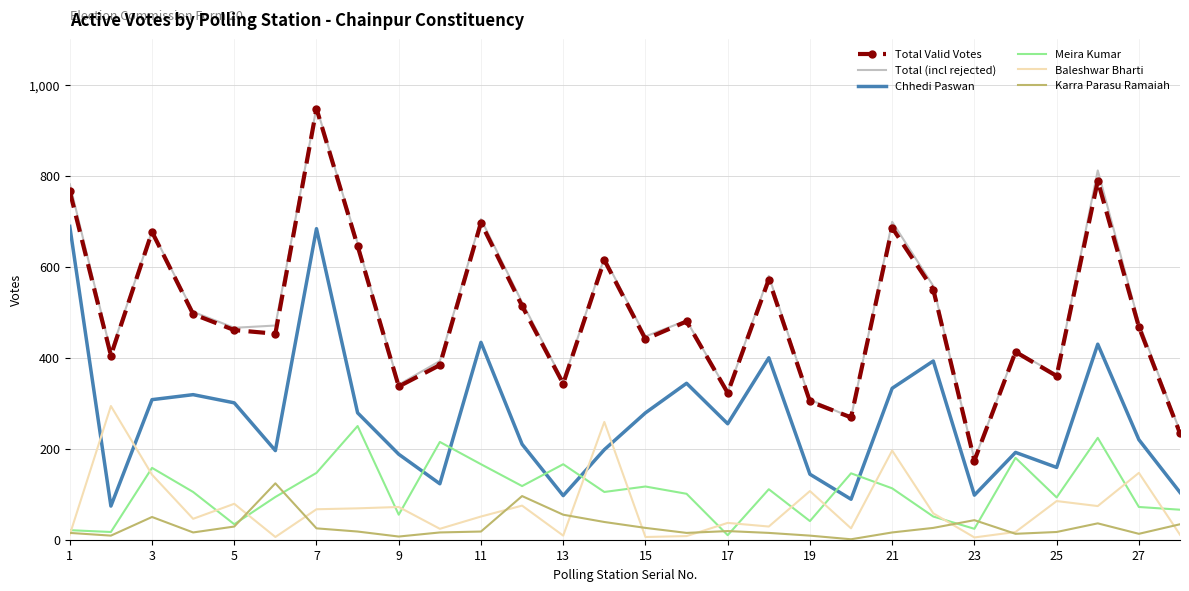

True or false: Chhedi Paswan and Total (incl rejected) intersect in this chart.

False